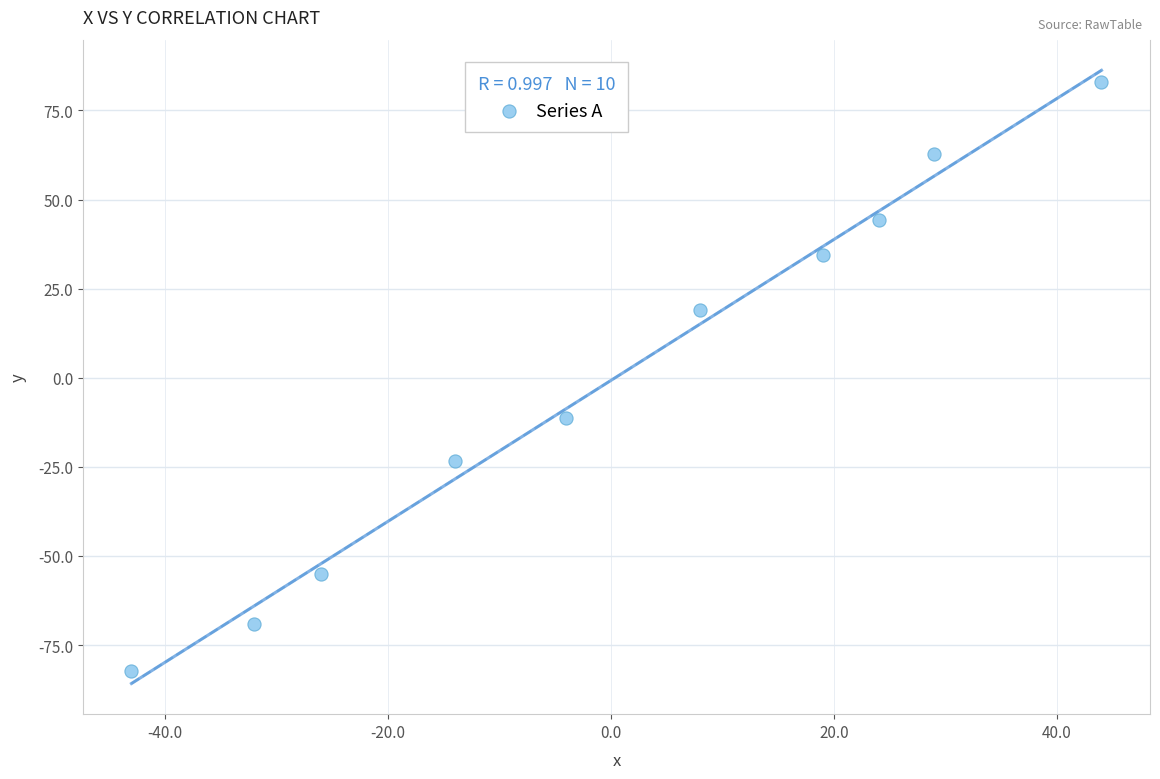

What is the average X value?

0.5